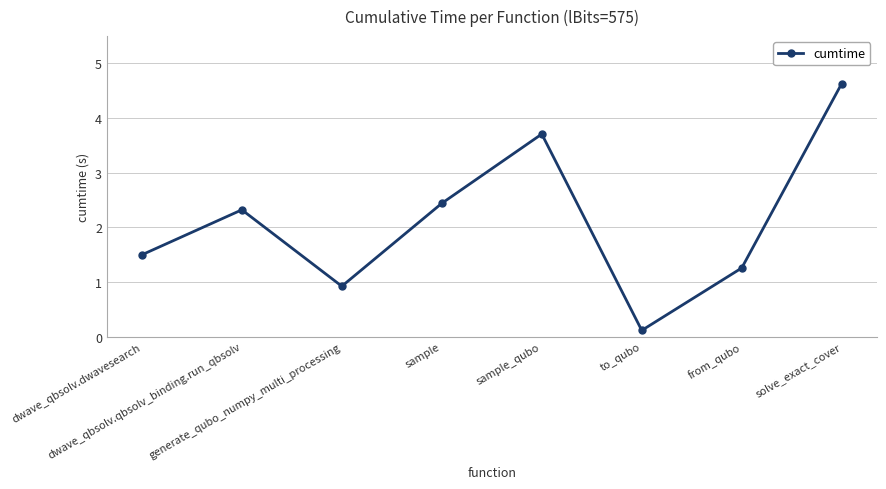

At which label does the data first exceed 2?

dwave_qbsolv.qbsolv_binding.run_qbsolv